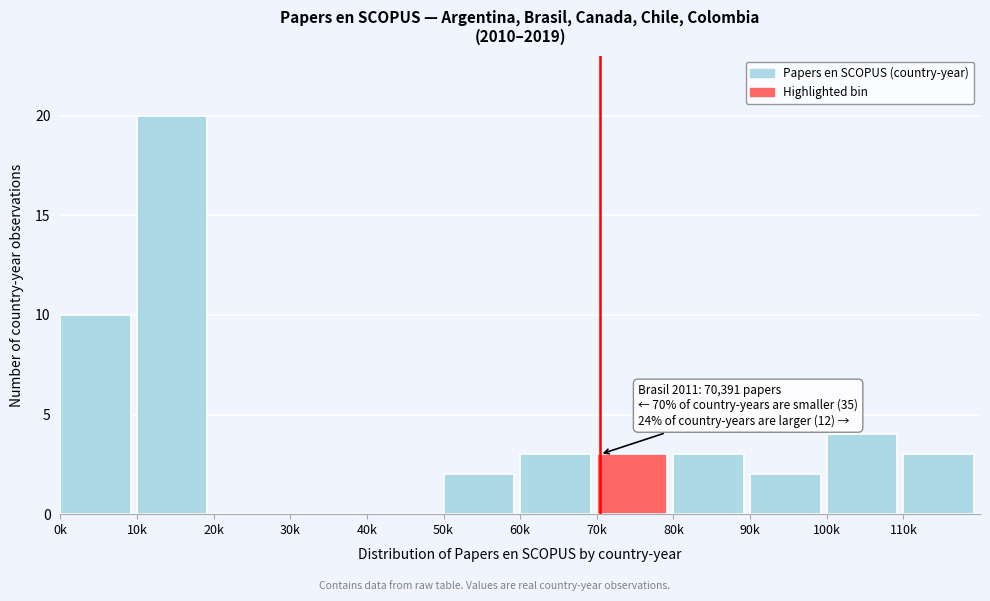

Reading right to left, extract all data points from this chart.

110k=3	100k=4	90k=2	80k=3	70k=3	60k=3	50k=2	40k=0	30k=0	20k=0	10k=20	0k=10